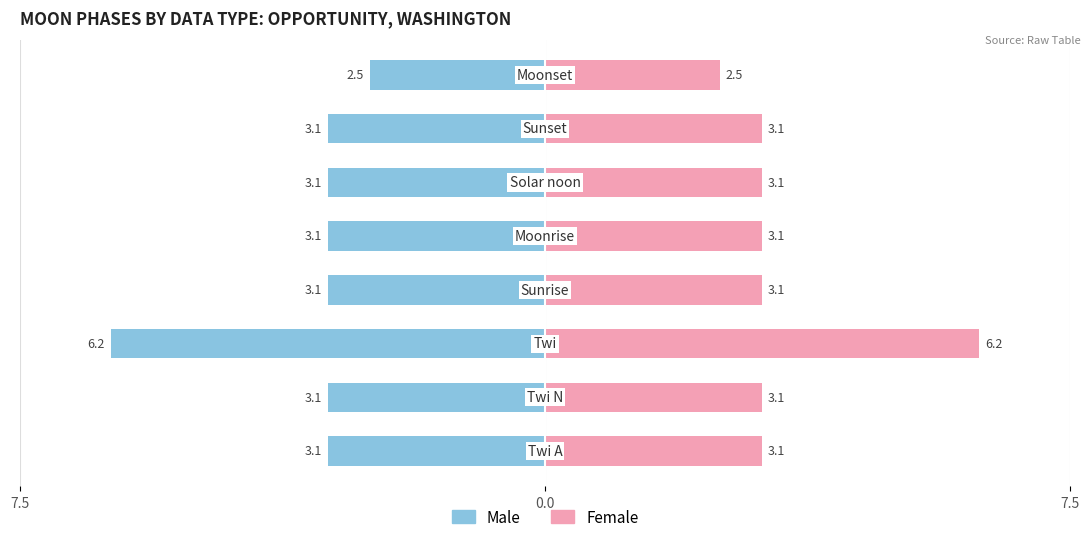

Which series has the largest range (max minus min)?

Male